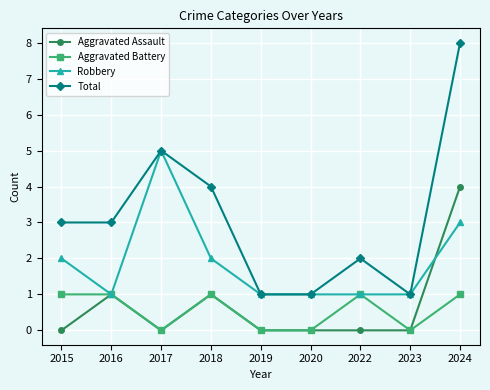

What is the value of the Aggravated Battery point at the 4th from the left?

1